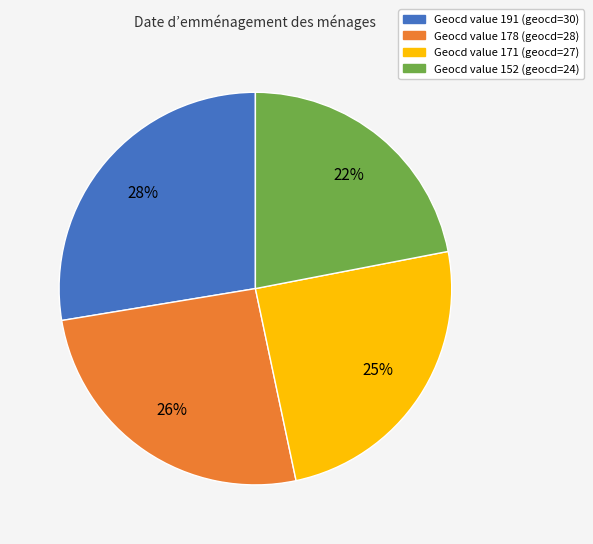

Is there a majority slice in this chart?

No